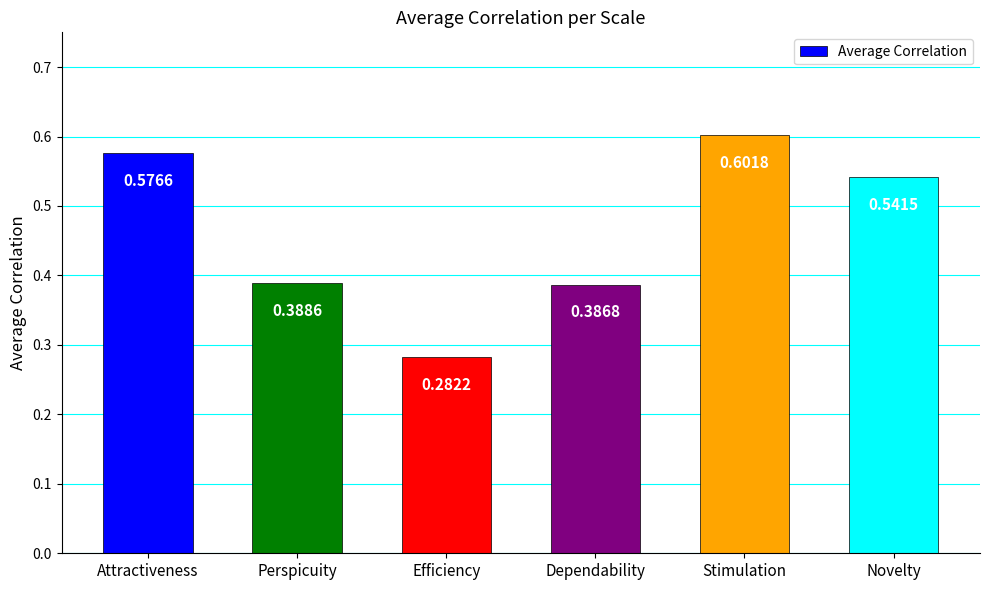

What position from the left is Attractiveness?

1